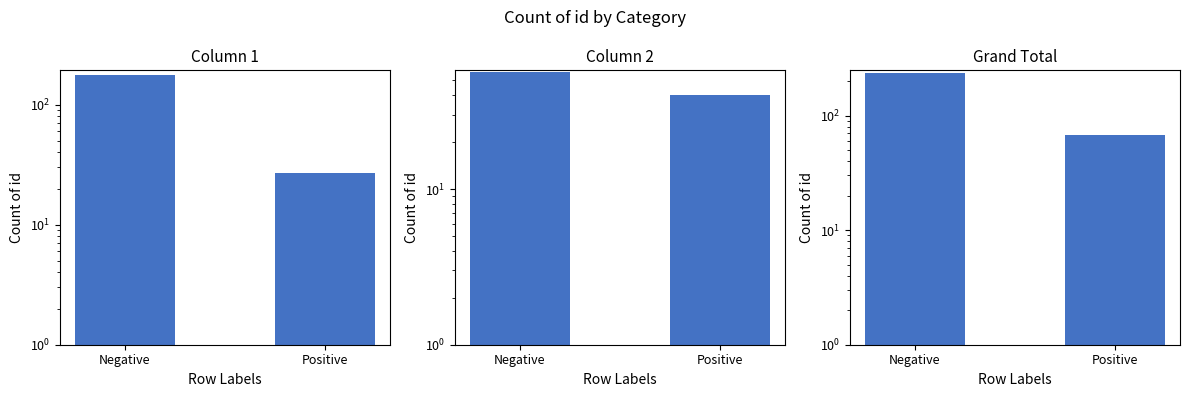

Which series has the largest range (max minus min)?

Grand Total